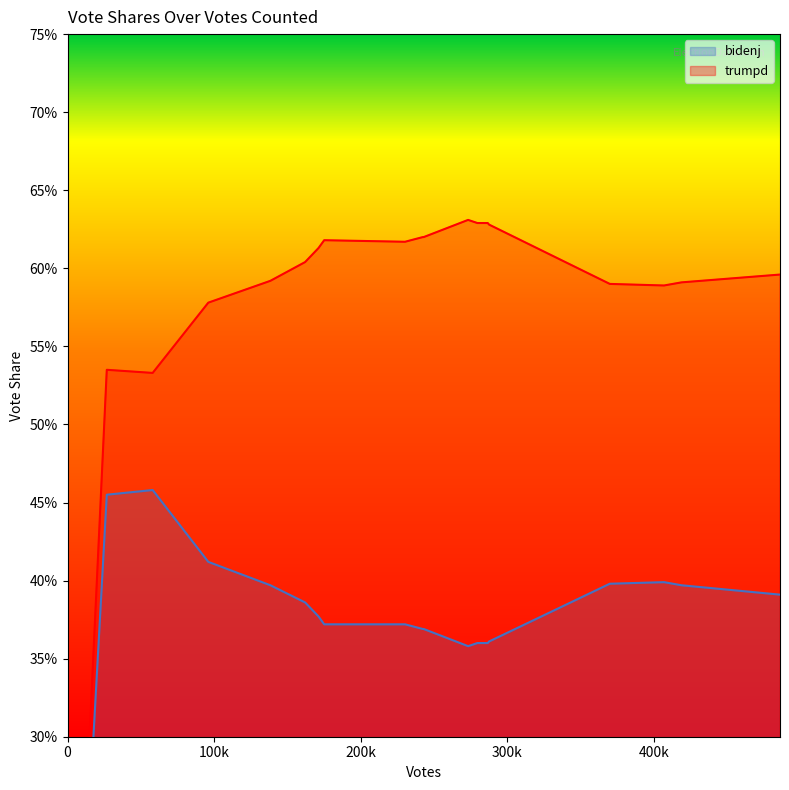

What is the value of the bidenj point at the 3rd from the left?

0.5